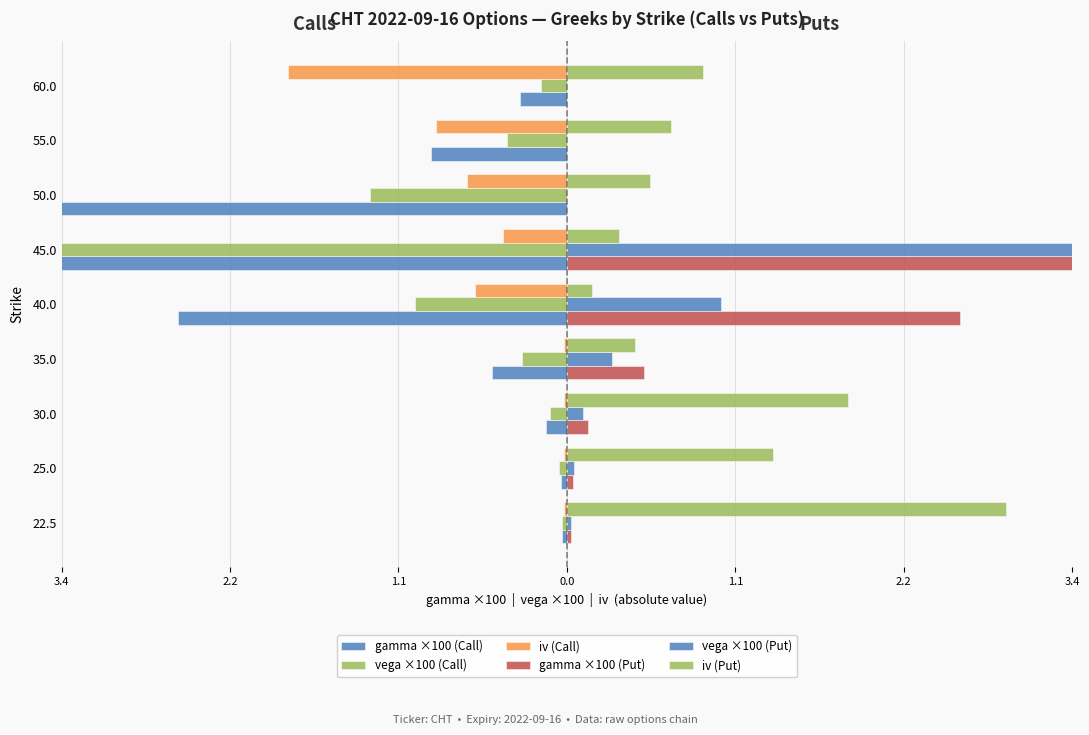

Which series has the largest total across all categories?

gamma ×100 (Put)